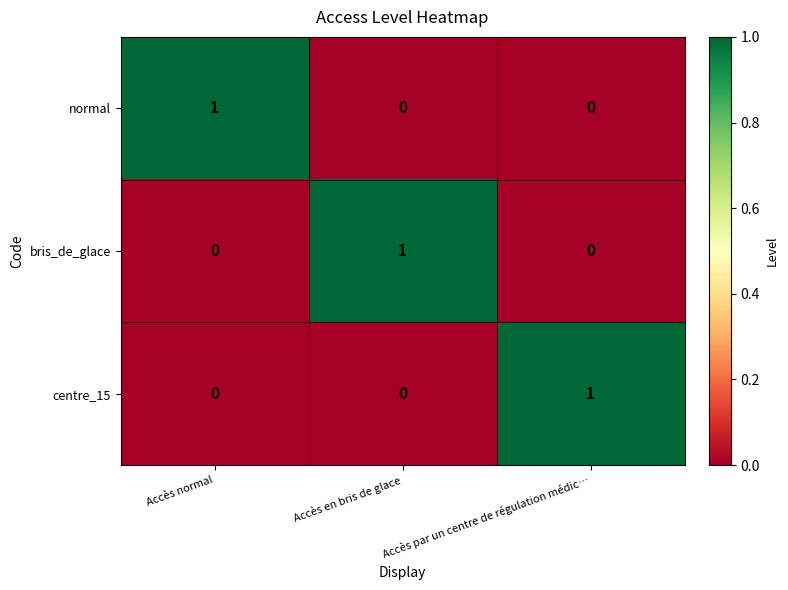

How many categories are shown in the chart?

3